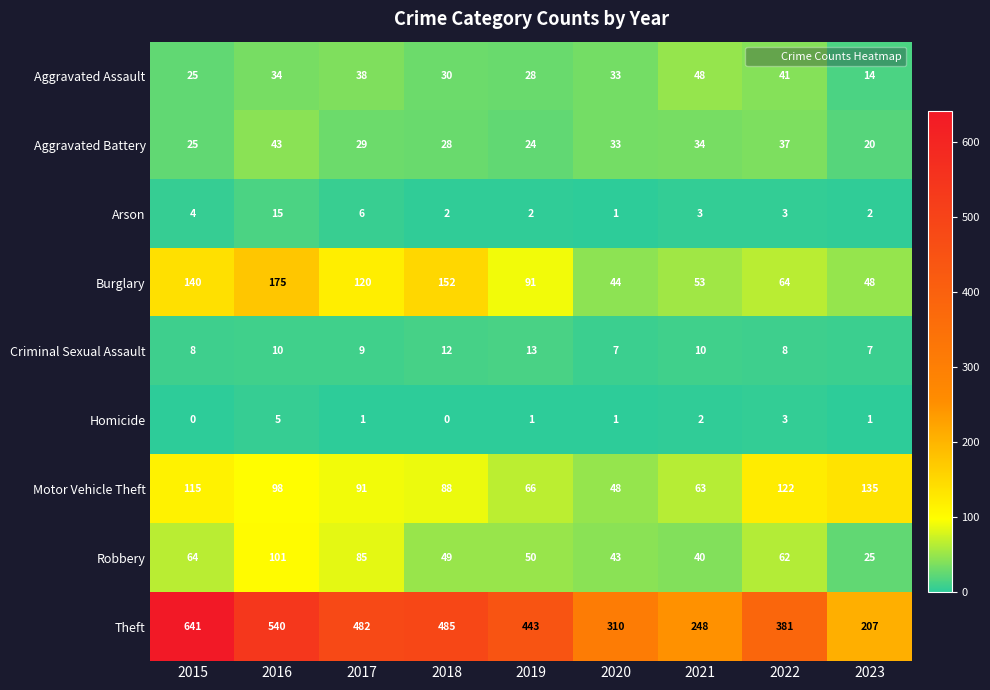

The value of Robbery at 2022 is 62. True or false?

True